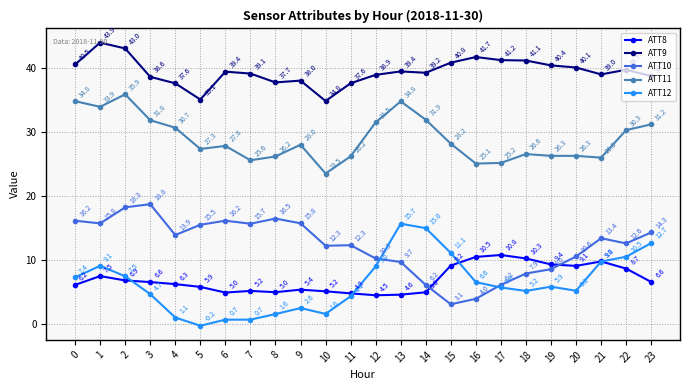

How many lines are shown in the chart?

5